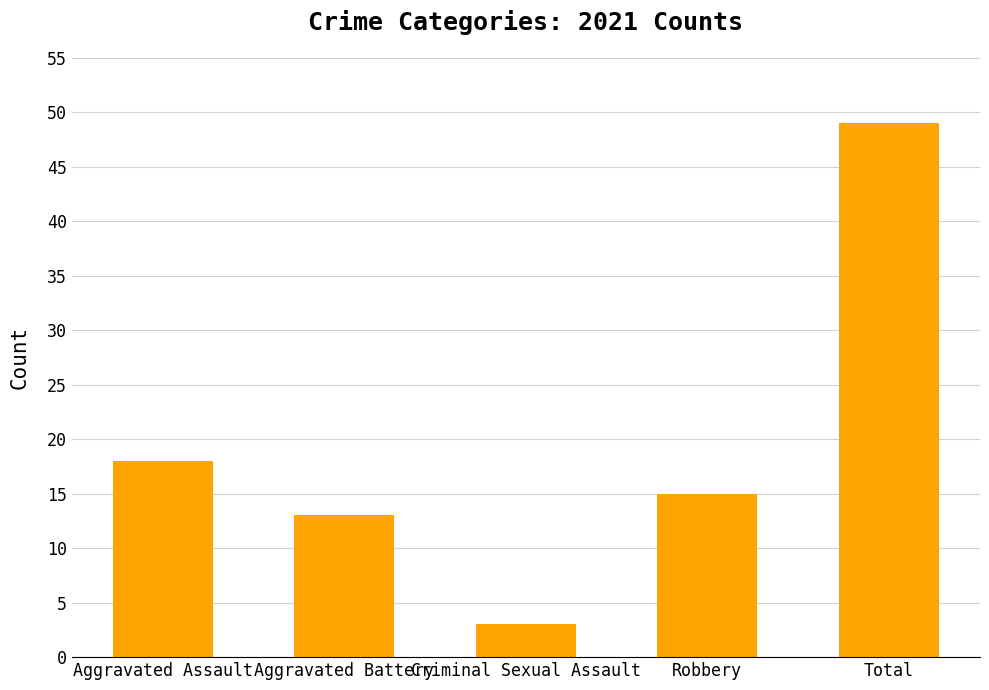

What is the difference between the maximum and minimum values?

46